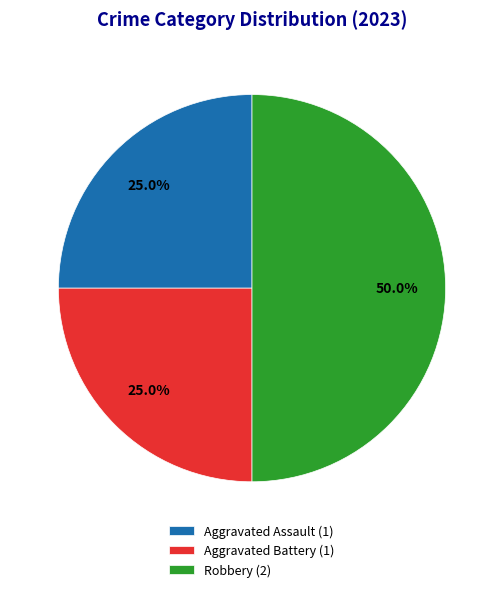

Which category has the biggest portion of the pie?

Robbery